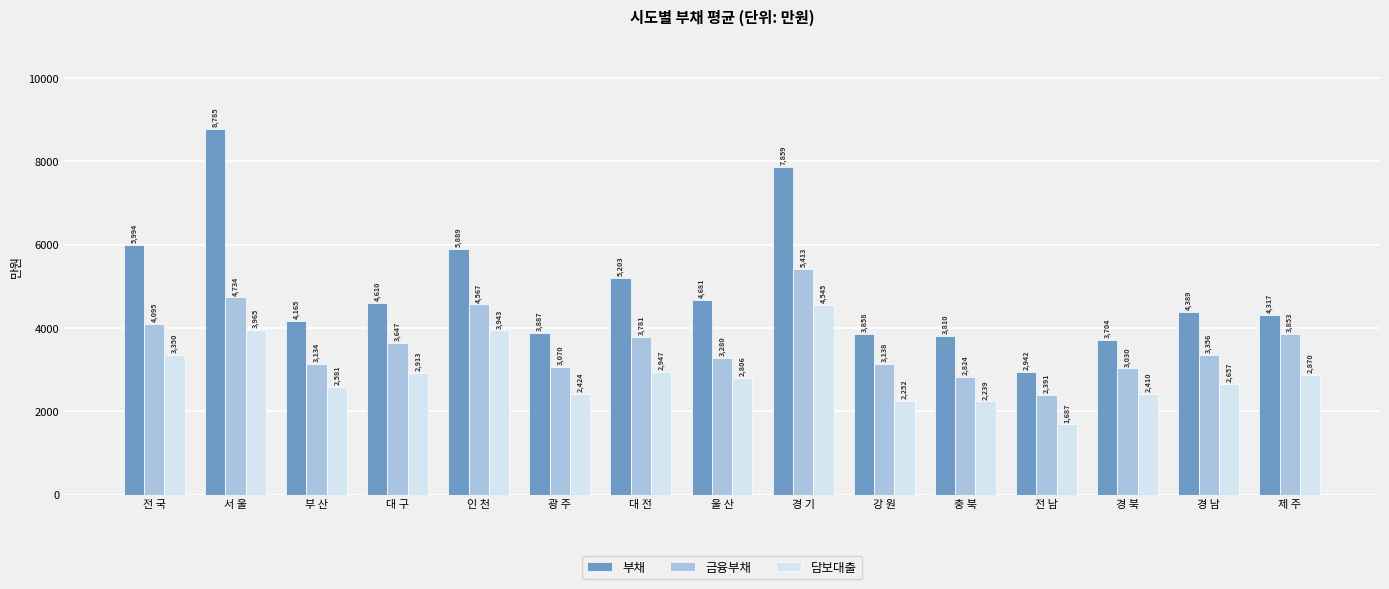

Which series has the largest total across all categories?

부채